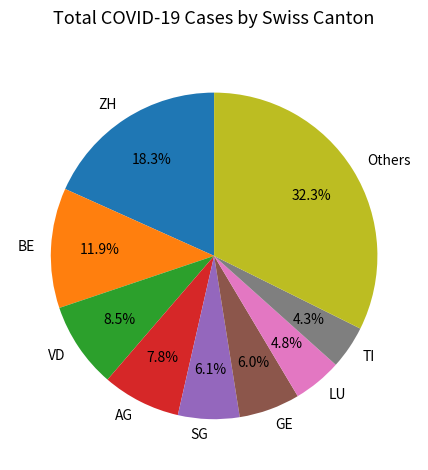

Approximately how many times larger is the value at AG compared to ZH?

0.4